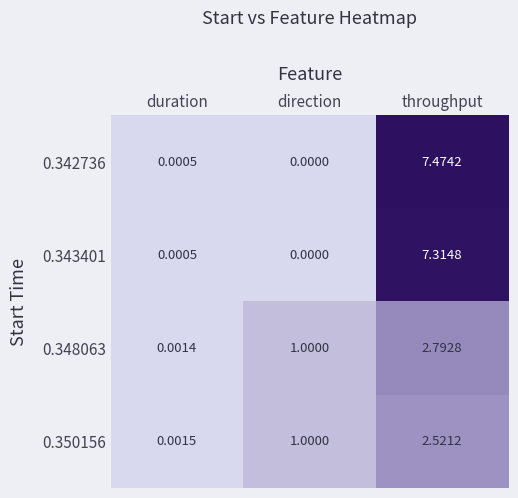

At which category is the sum across all series the highest?

throughput